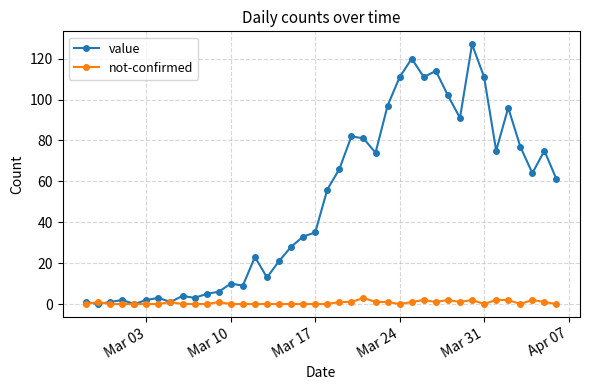

Which series has the largest total across all categories?

value